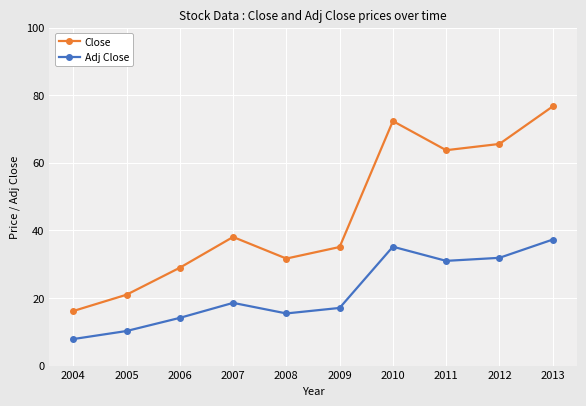

What is the maximum value shown in the chart?

76.7